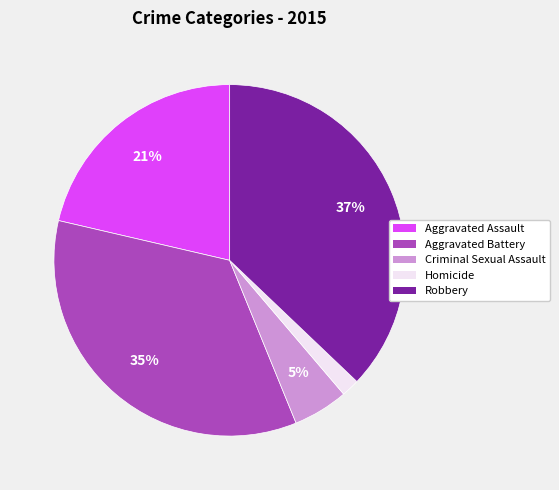

How many slices are in this pie chart?

5